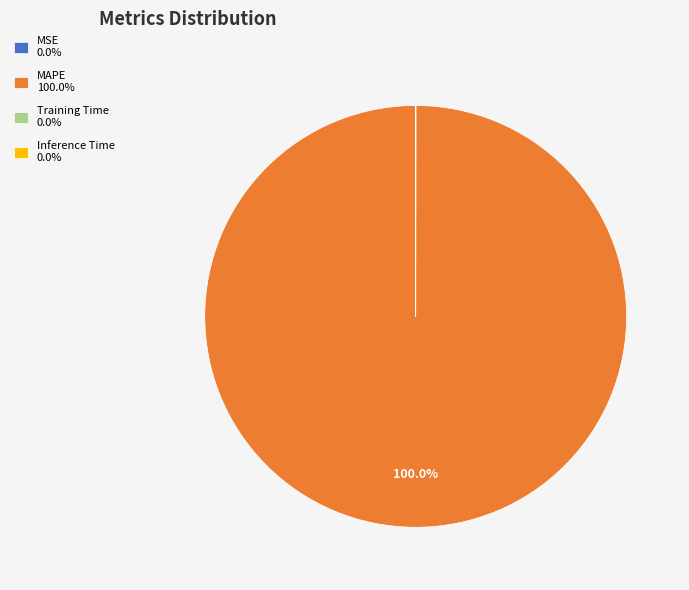

Does any single category account for the majority?

Yes